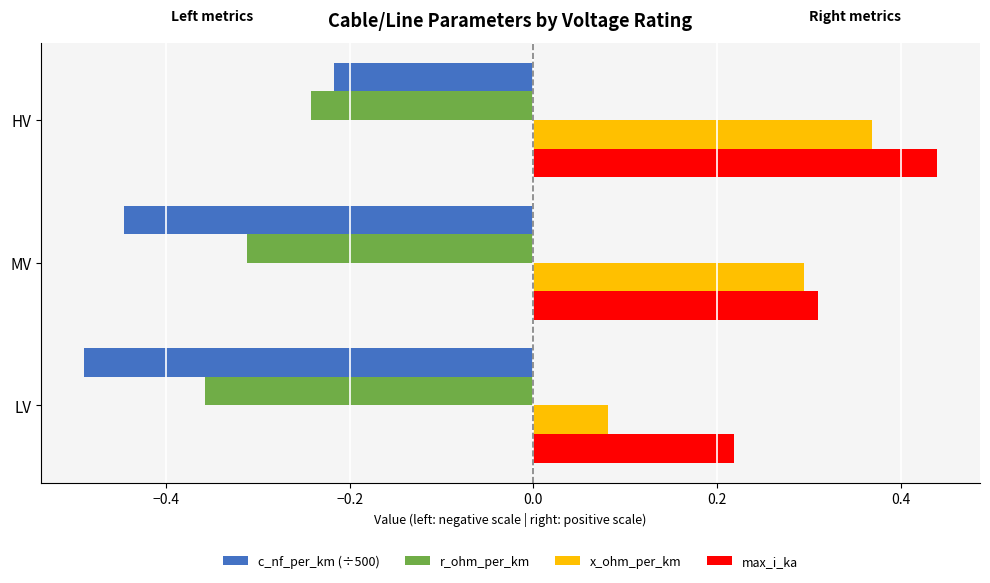

True or false: c_nf_per_km (÷500) has a value of -0.5 at LV.

True